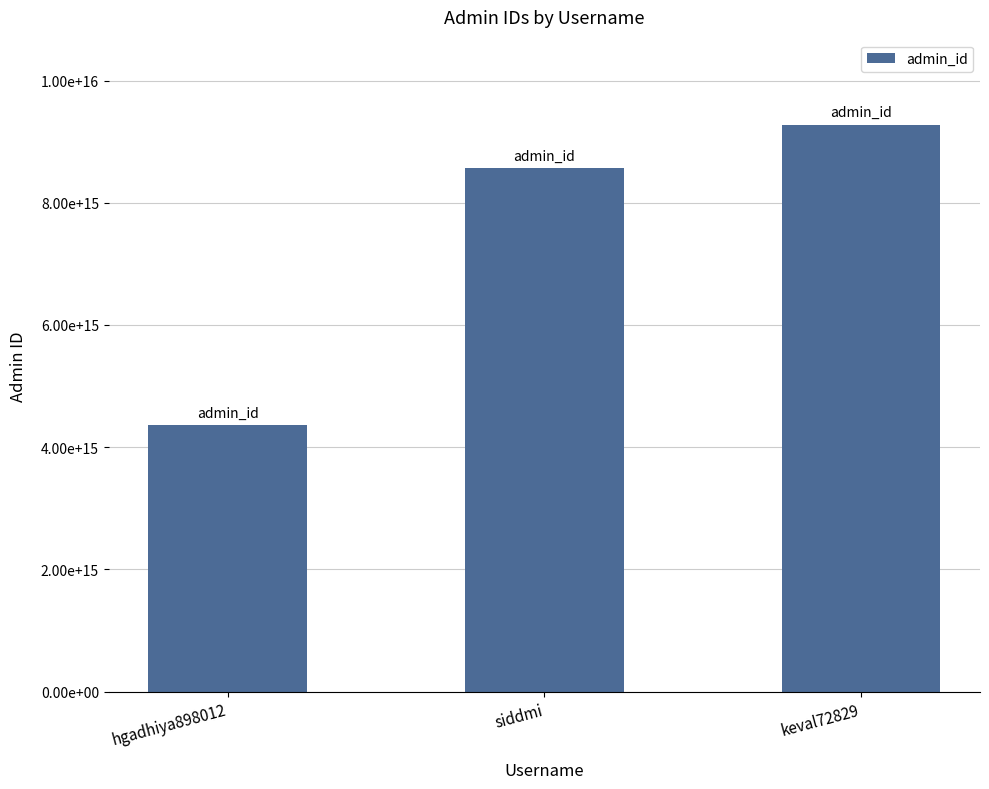

What is the difference between the values at keval72829 and siddmi?

712271066010427